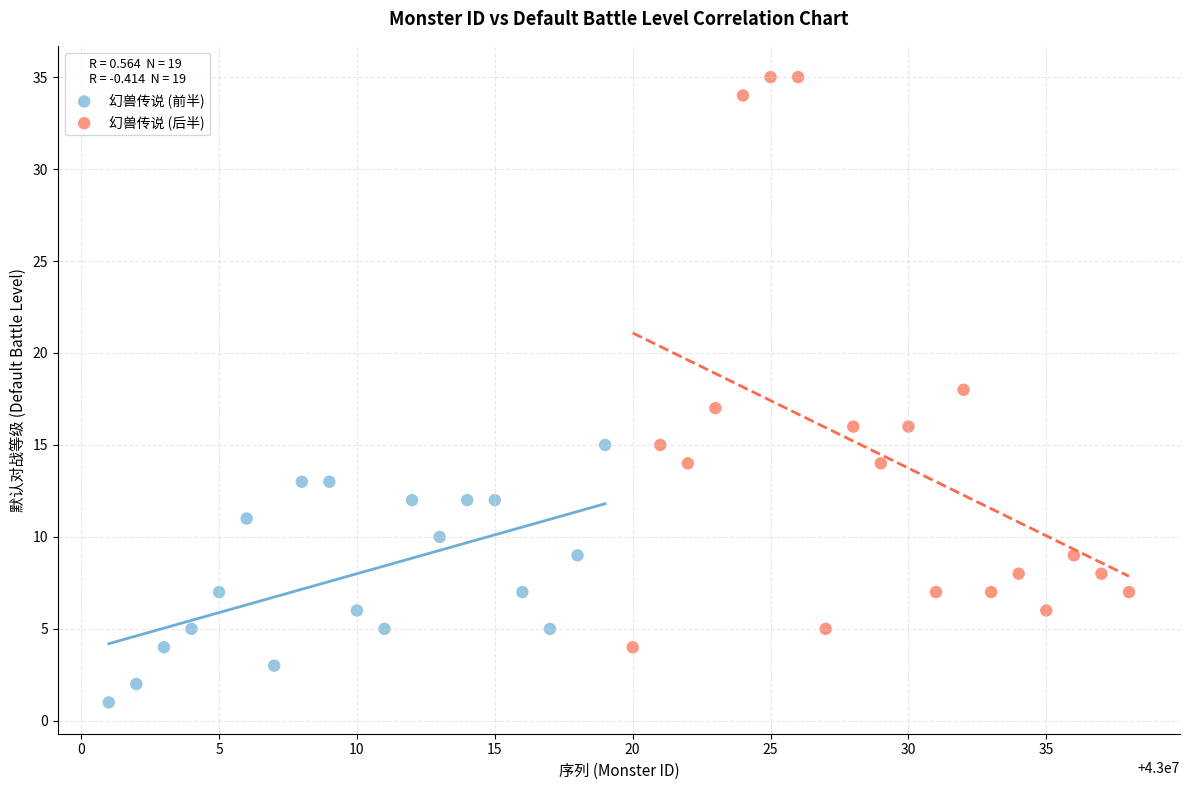

What are all the series names shown in the legend?

幻兽传说 (前半), 幻兽传说 (后半)